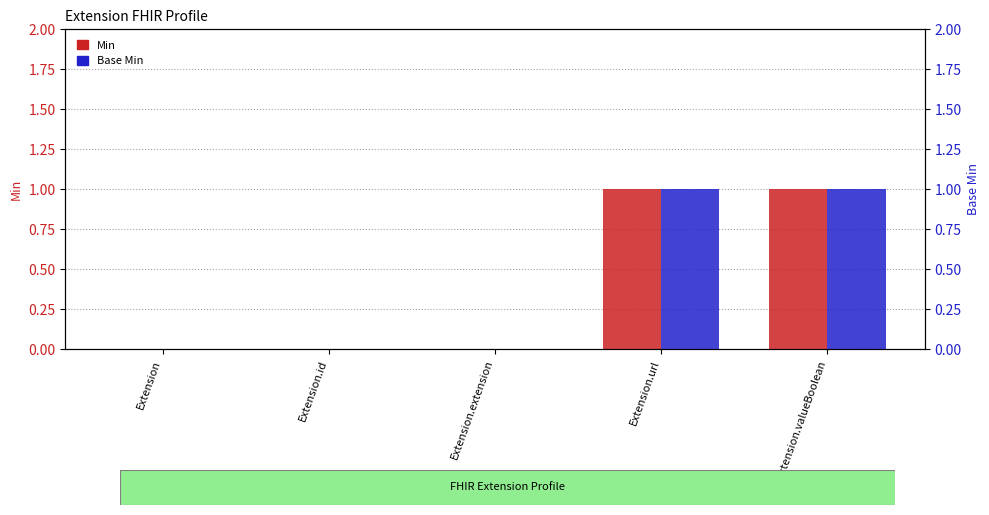

What value does the Min series have at Extension.valueBoolean?

1